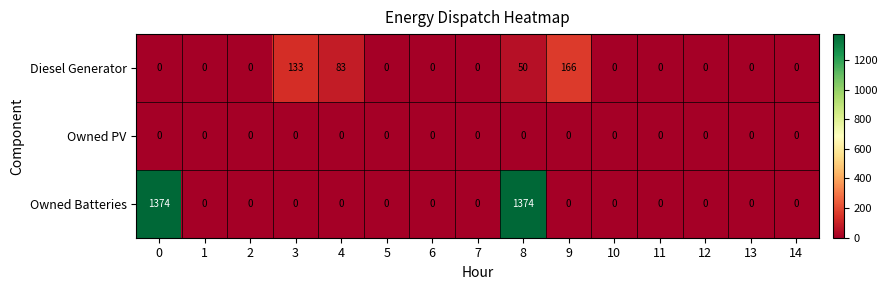

At which category is the sum across all series the highest?

8